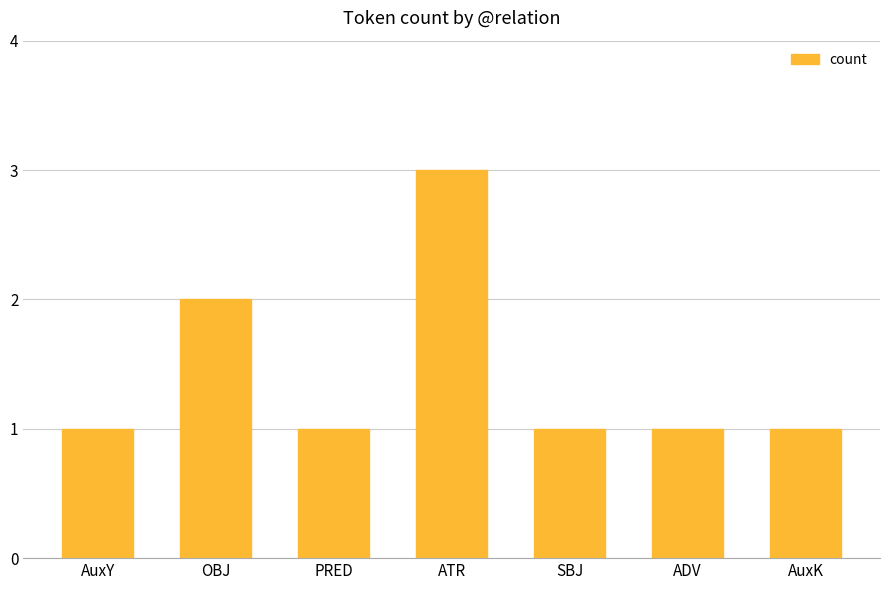

What is the sum of all values?

10